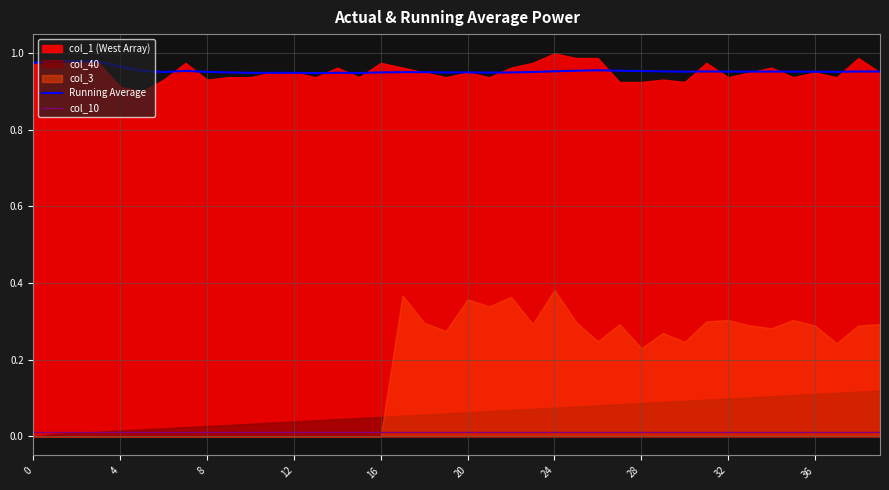

True or false: col_10 has more than 2 points higher than both neighbors.

False